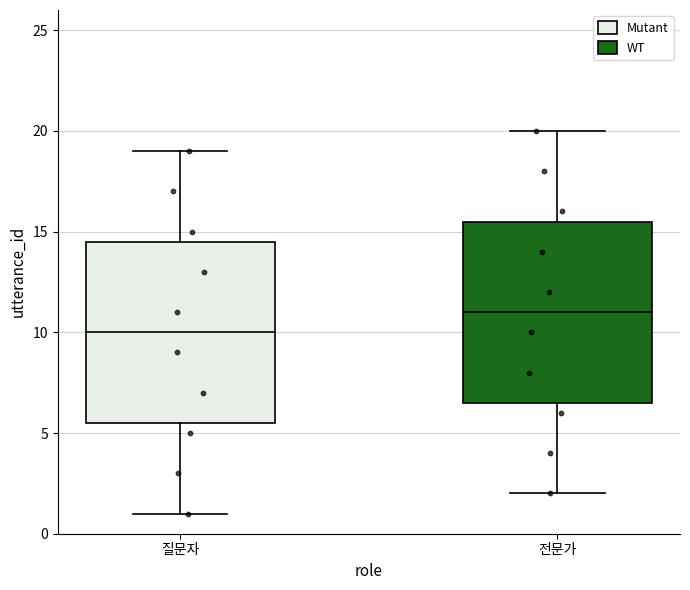

Reading left to right, read every box against the y-axis: the position of its median line, the range the box covers, and the ends of its whiskers. The values are not printed on the chart, so give them approximately, as read against the axis.

질문자: median 10.0, box 5.5 to 14.5, whiskers 1.0 to 19.0
전문가: median 11.0, box 6.5 to 15.5, whiskers 2.0 to 20.0